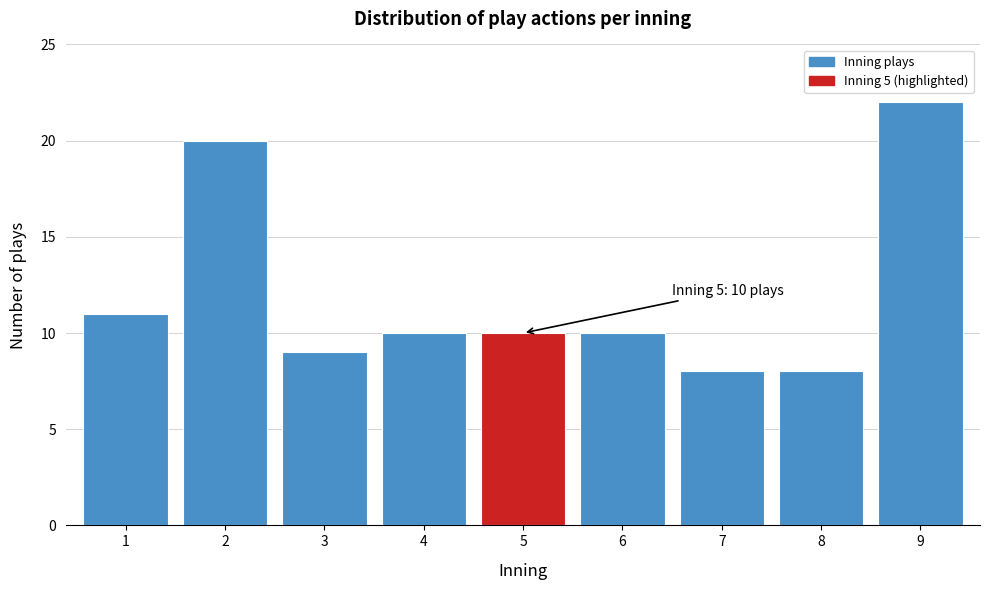

Reading right to left, what are all the values shown in this chart?

9=22	8=8	7=8	6=10	5=10	4=10	3=9	2=20	1=11